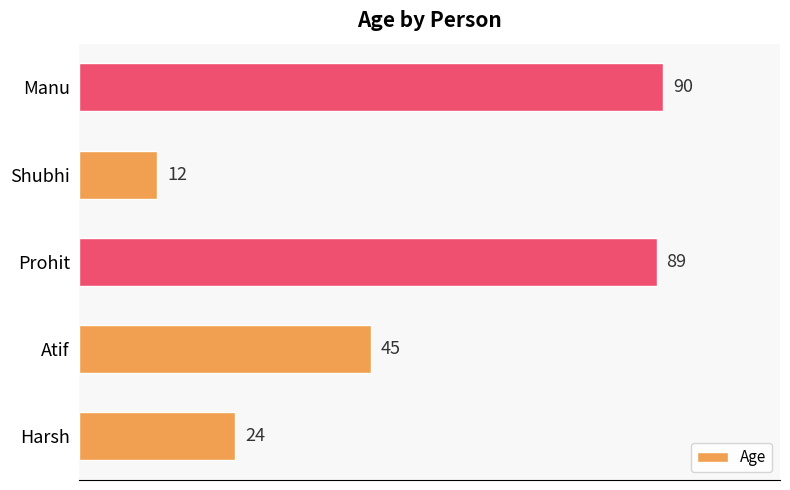

What is the difference between the values at Shubhi and Prohit?

77